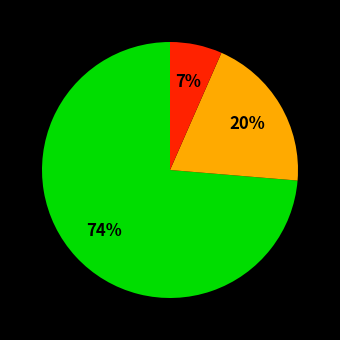

Is there any slice that represents more than half of the pie?

Yes